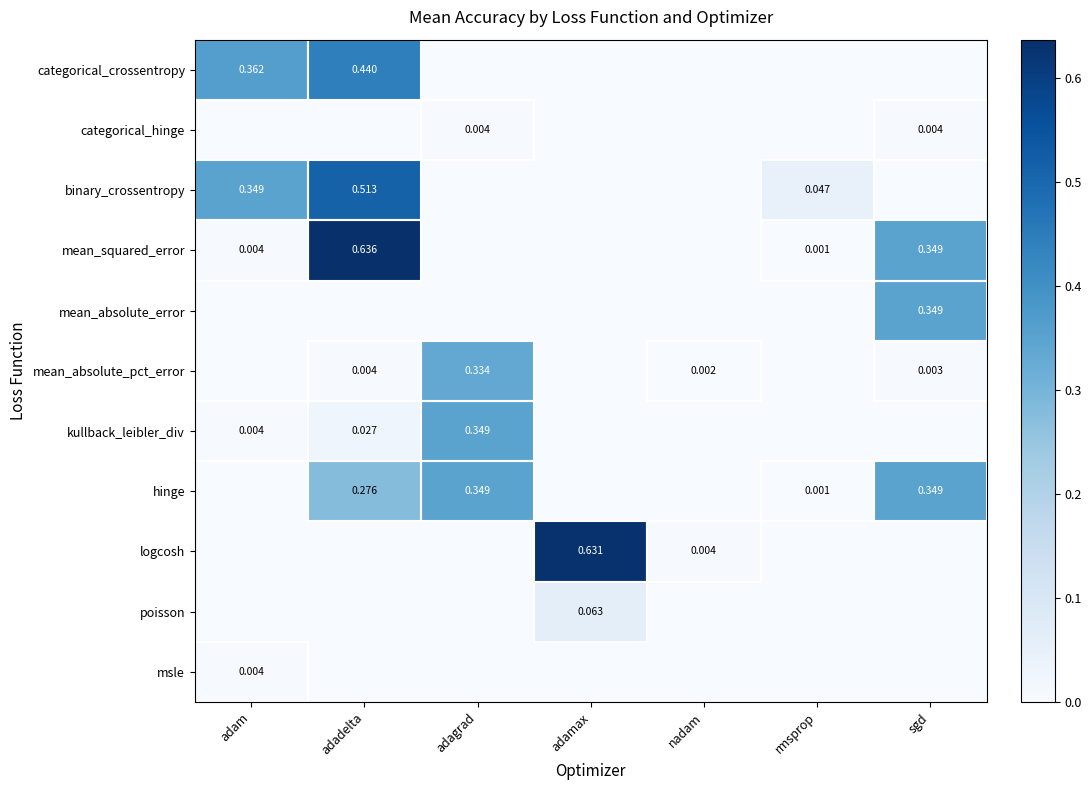

True or false: logcosh has a value of 0.0 at adadelta.

True